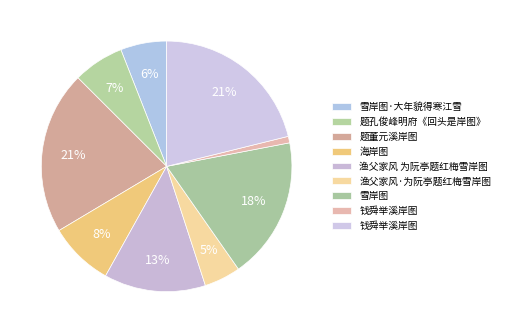

Is there a majority slice in this chart?

No